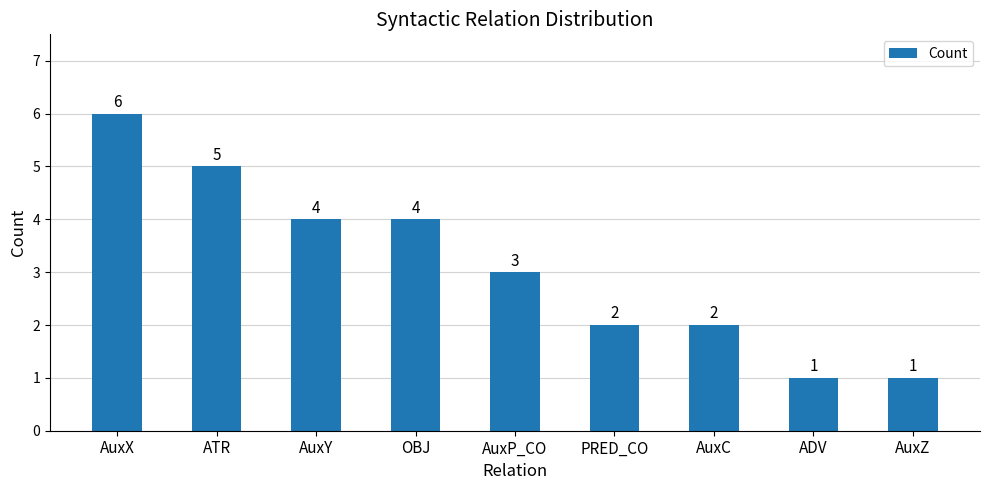

How many bars are there in total?

9